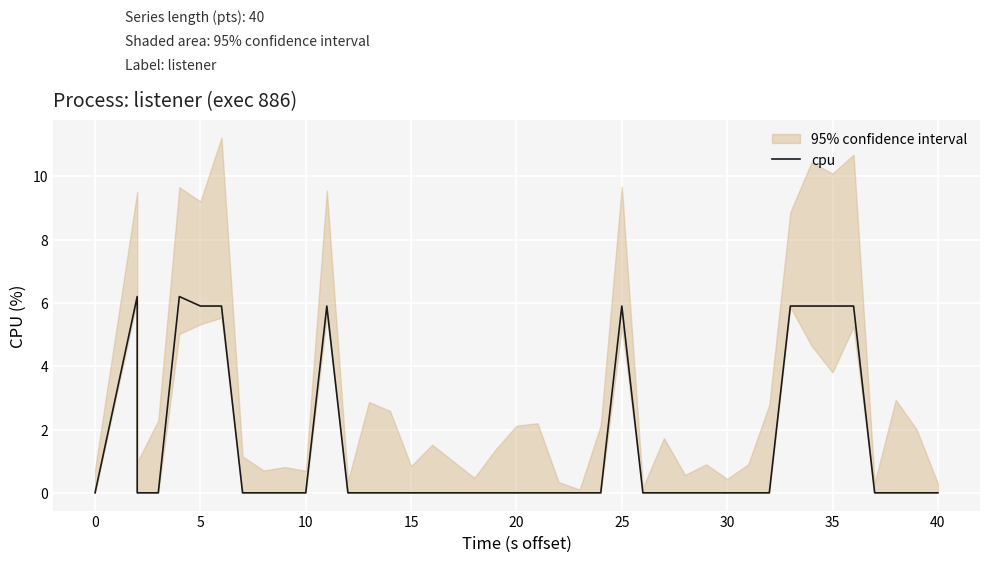

How many data points are above 0?

10